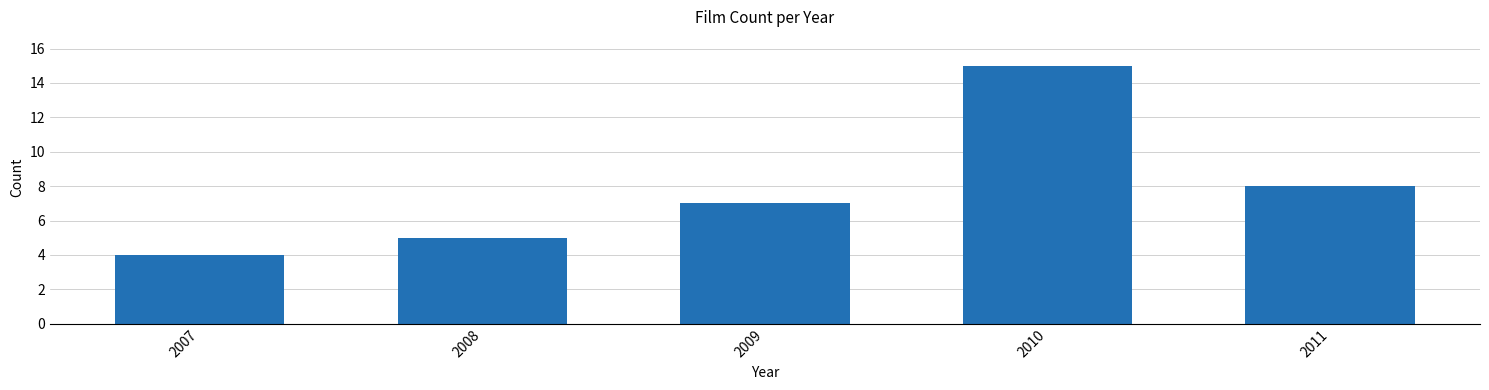

How many series are shown in this chart?

1